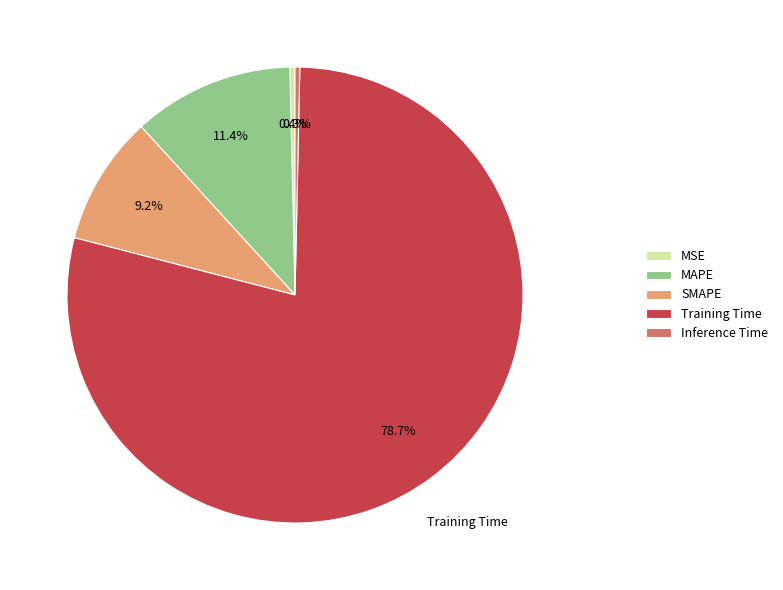

Which category has the biggest portion of the pie?

Training Time